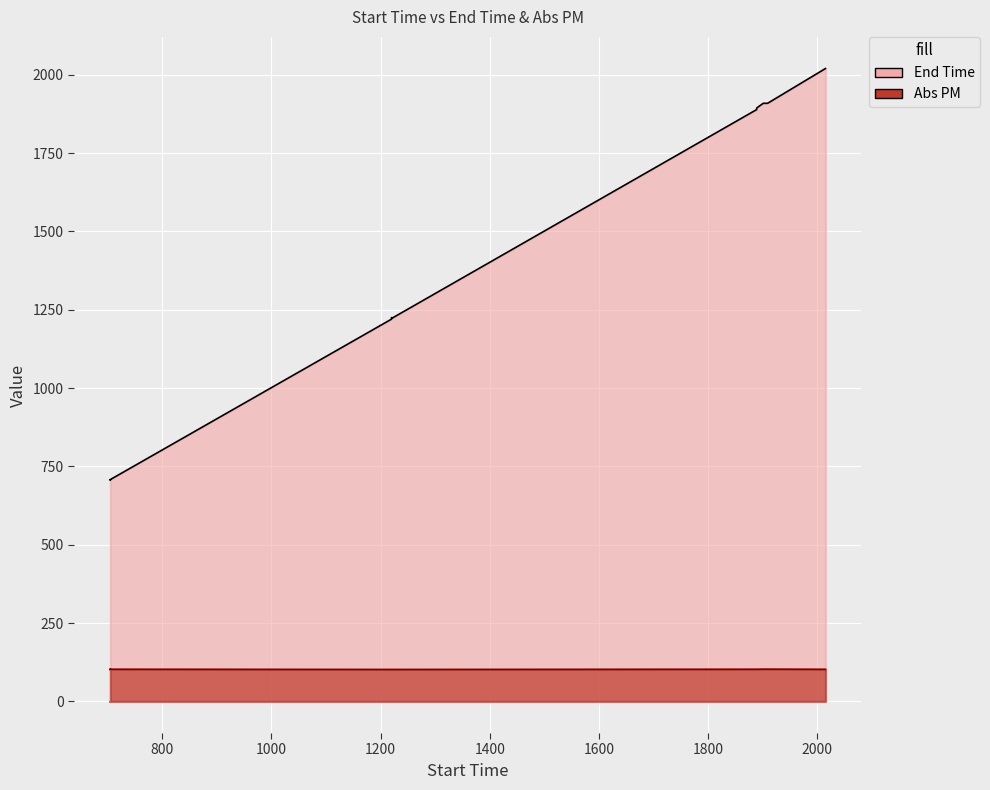

What is the difference between the highest and lowest values at 704?

604.5